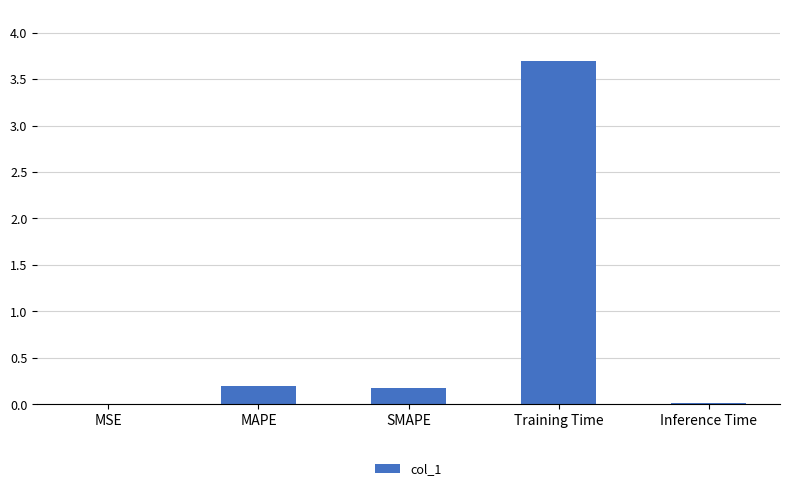

How many data points does each series have?

5